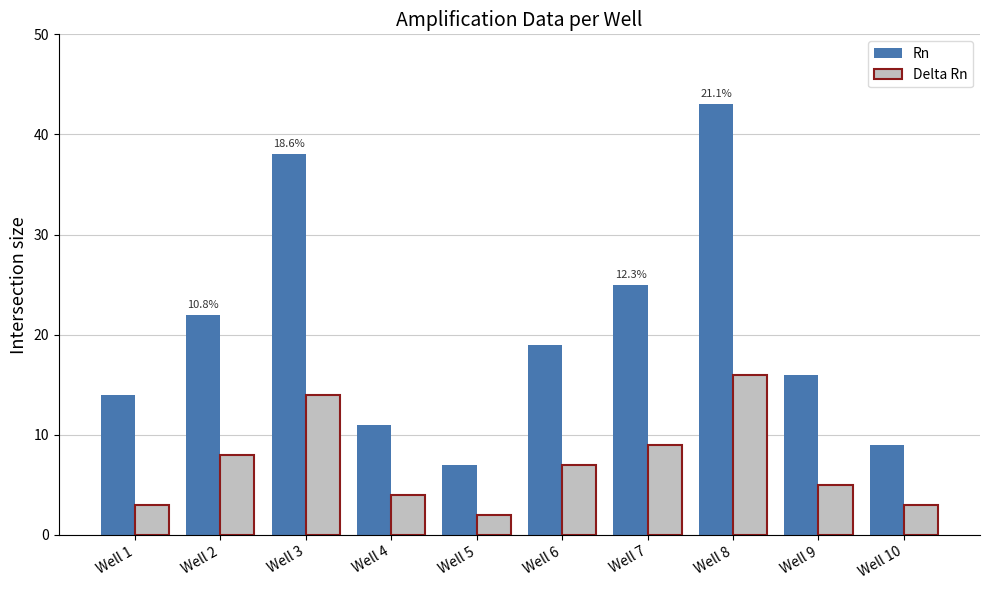

Reading right to left, transcribe all the data shown in this chart.

Rn: Well 10=9	Well 9=16	Well 8=43	Well 7=25	Well 6=19	Well 5=7	Well 4=11	Well 3=38	Well 2=22	Well 1=14
Delta Rn: Well 10=3	Well 9=5	Well 8=16	Well 7=9	Well 6=7	Well 5=2	Well 4=4	Well 3=14	Well 2=8	Well 1=3